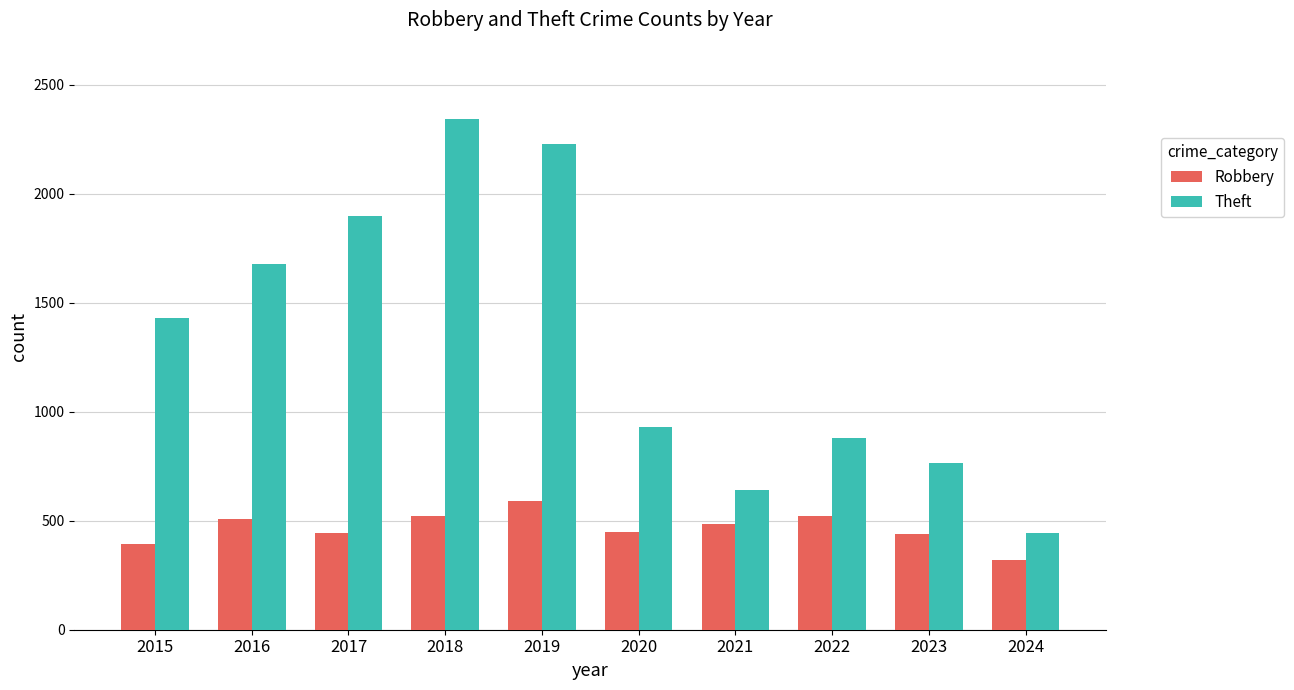

At how many categories does at least one series exceed 914?

6